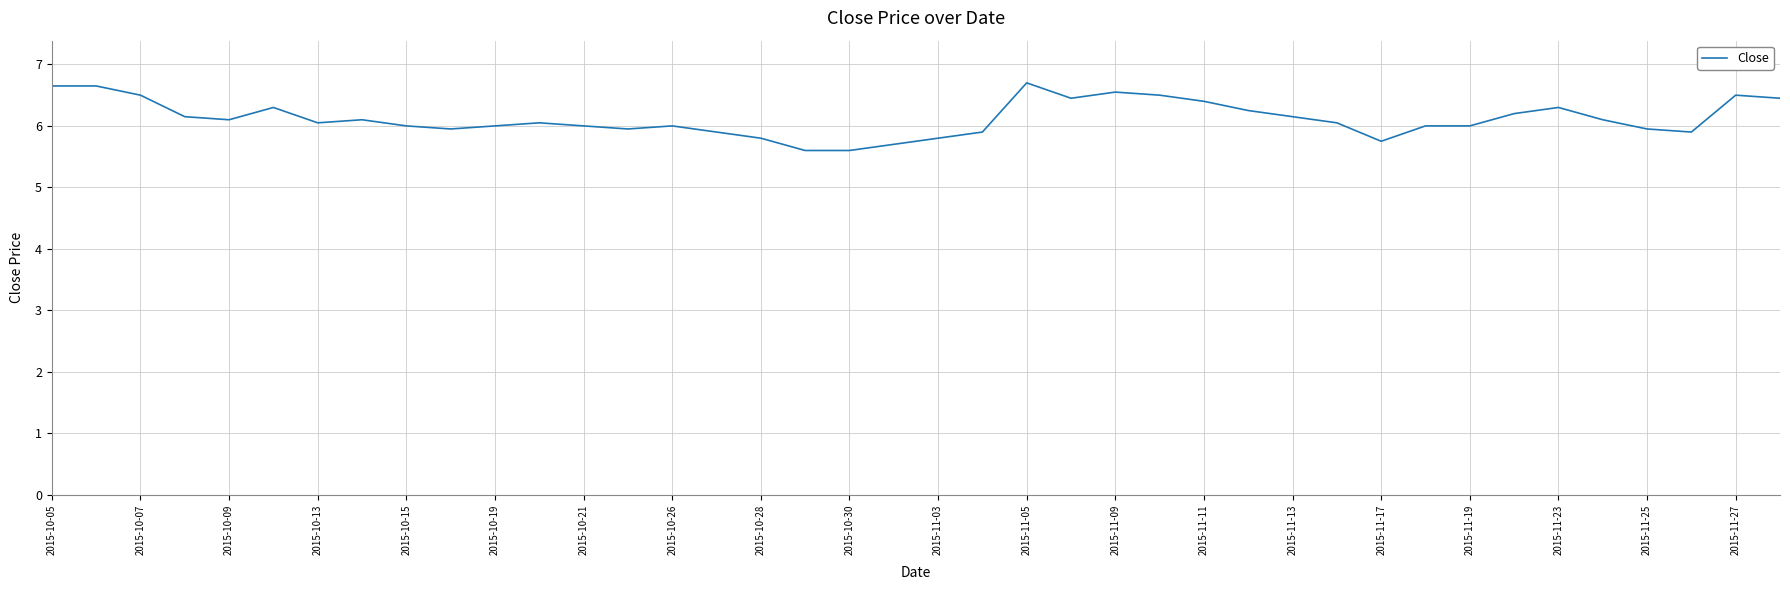

What is the greatest value displayed?

6.7